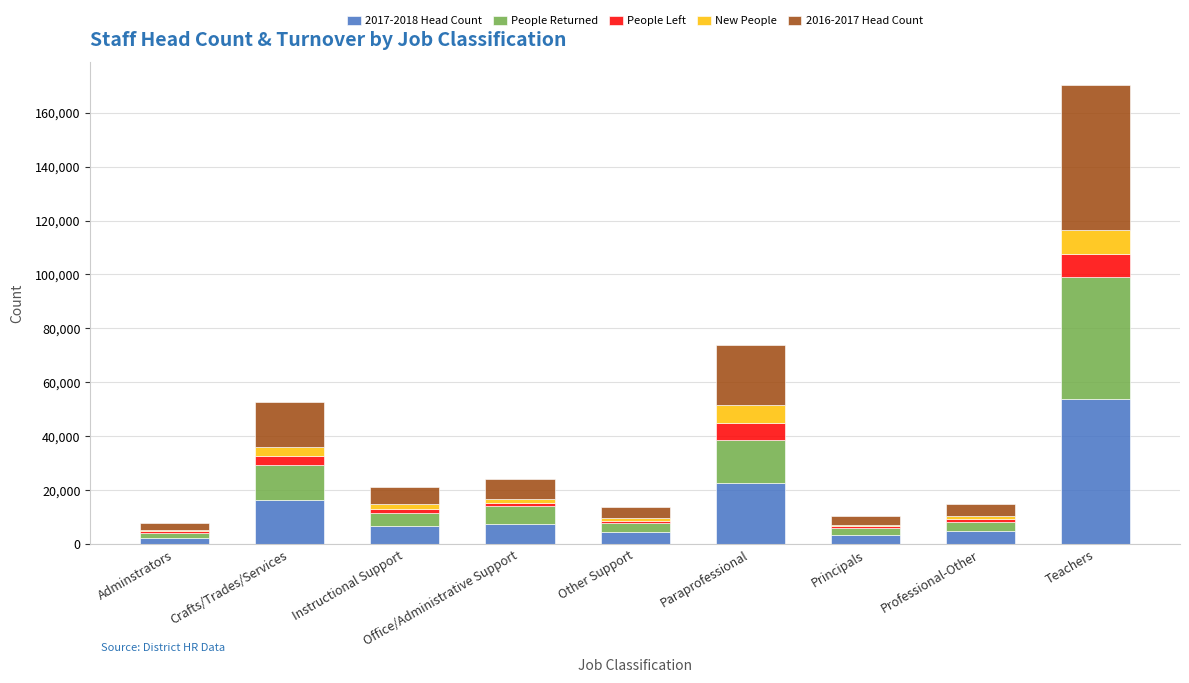

At which label does 2017-2018 Head Count reach its peak?

Teachers